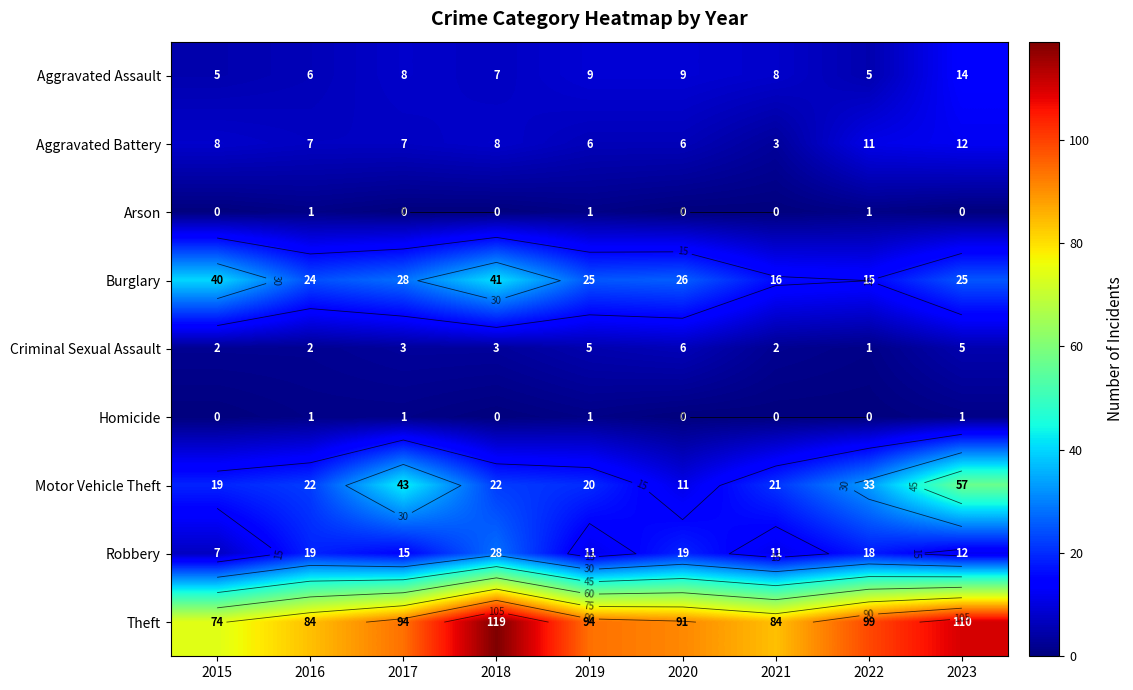

List the series in order of their peak value, lowest first.

Arson, Homicide, Criminal Sexual Assault, Aggravated Battery, Aggravated Assault, Robbery, Burglary, Motor Vehicle Theft, Theft